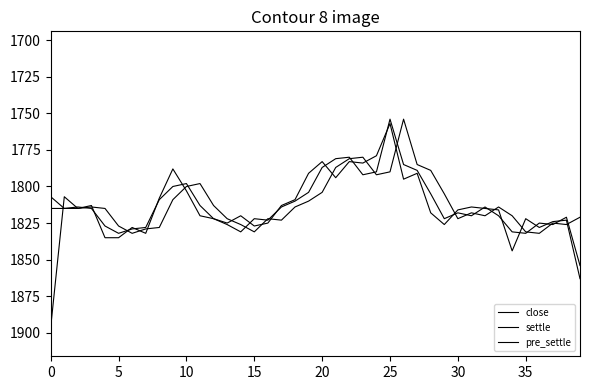

Does the chart have visible grid lines?

No